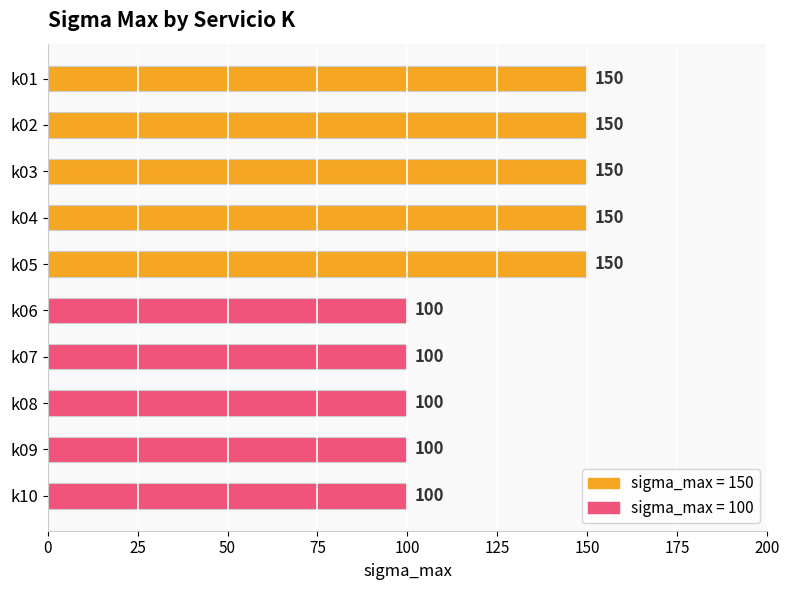

What is the value of the 5th bar from the top?

150